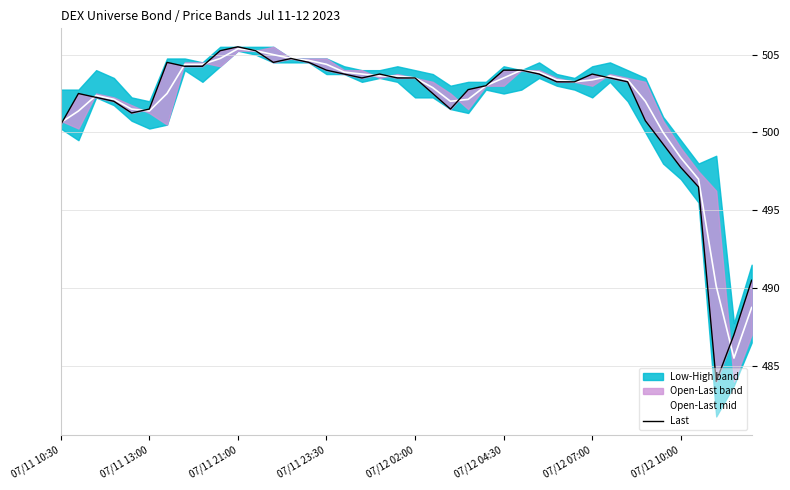

What is the difference between the Open-Last mid values at 36 and 14?

7.6